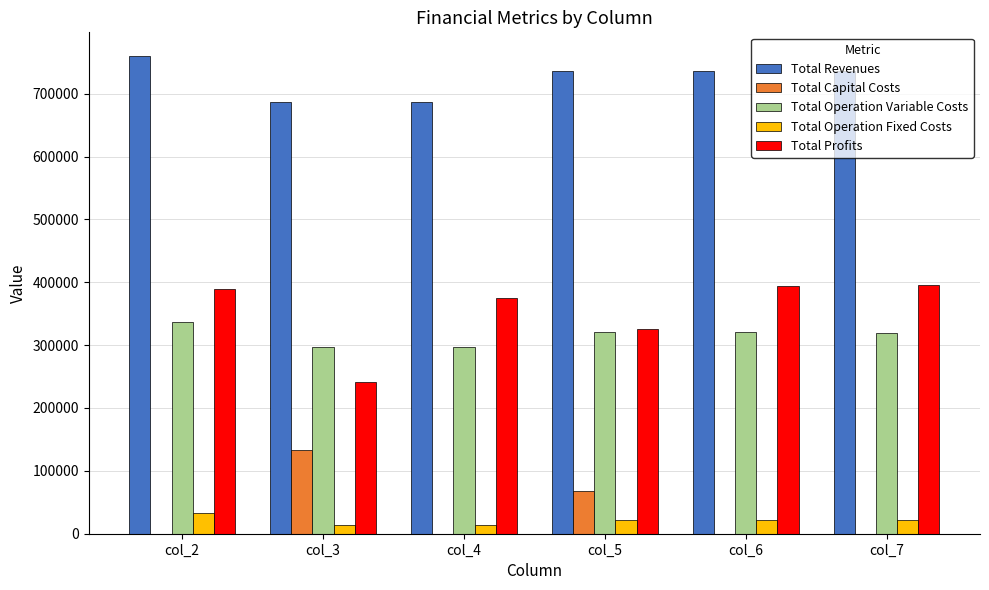

How many categories are shown in the chart?

6